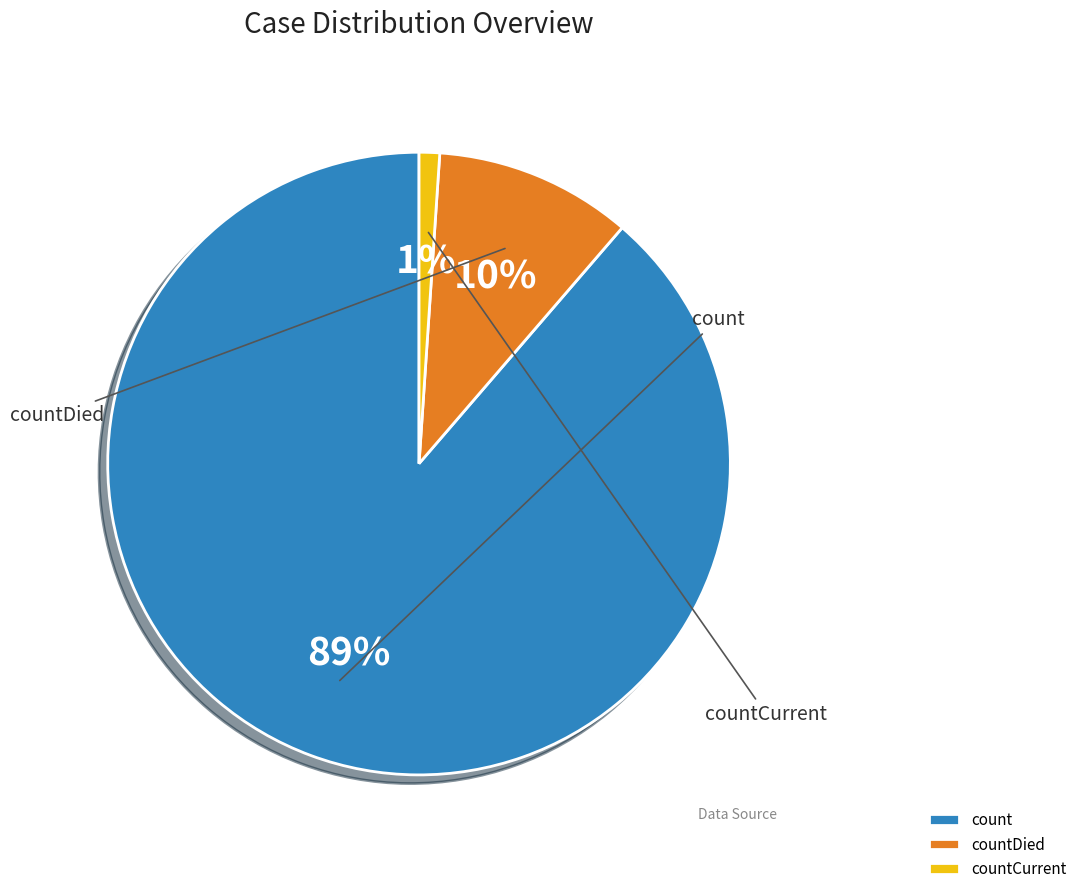

Which has a higher value, countDied or count?

count